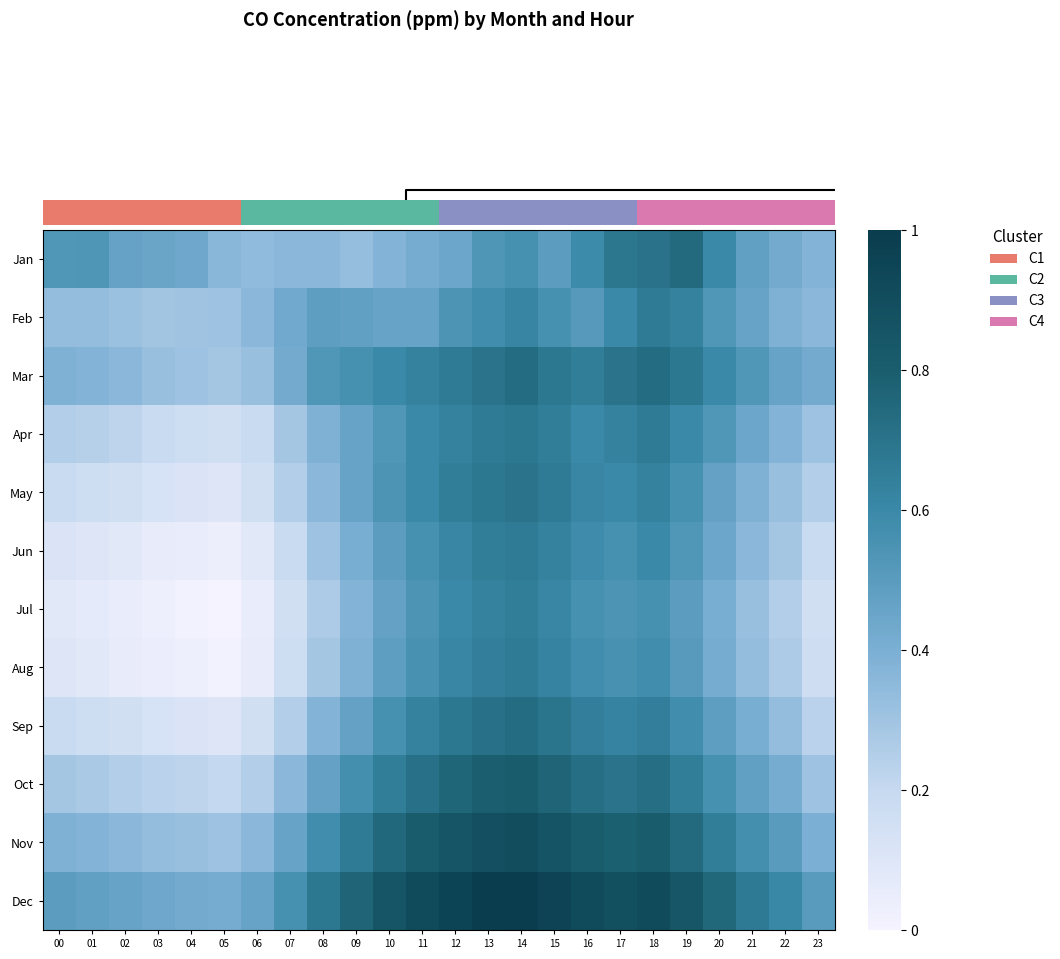

The Jan series shows 0.5 at 00. True or false?

True